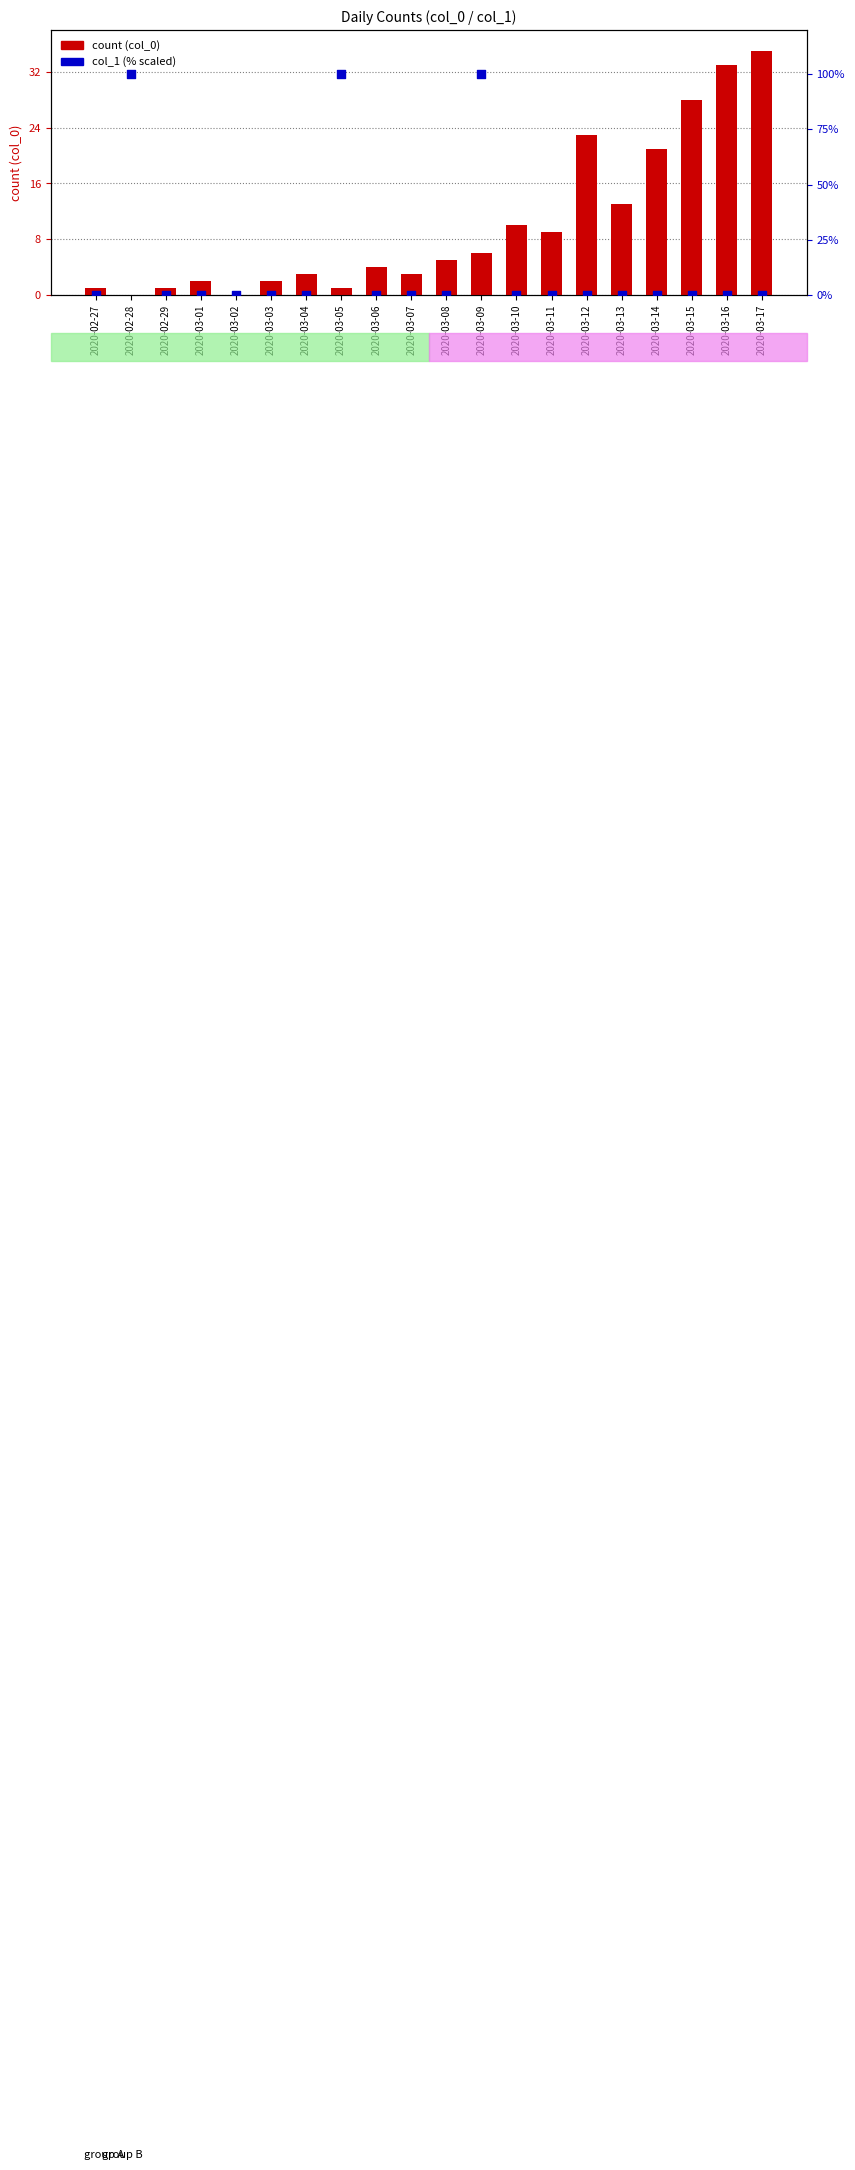

Which series contains the lowest Y value?

count (col_0)